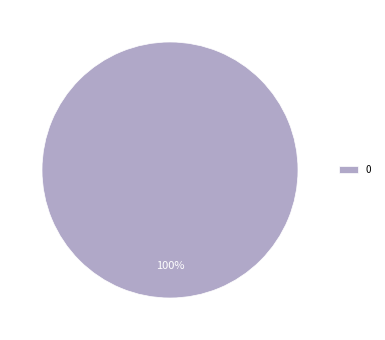

True or false: 0 accounts for 90% of the total.

False